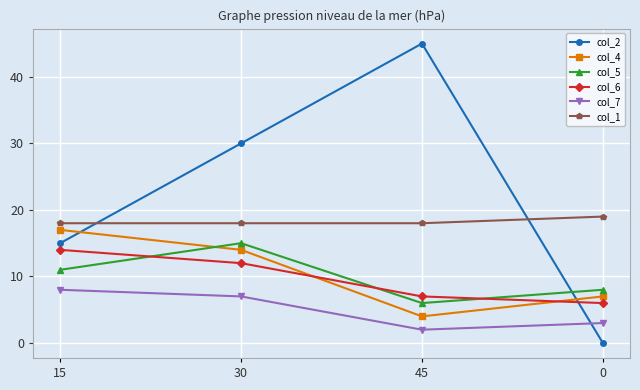

What is the sum of the col_5 values at 0 and 30?

23